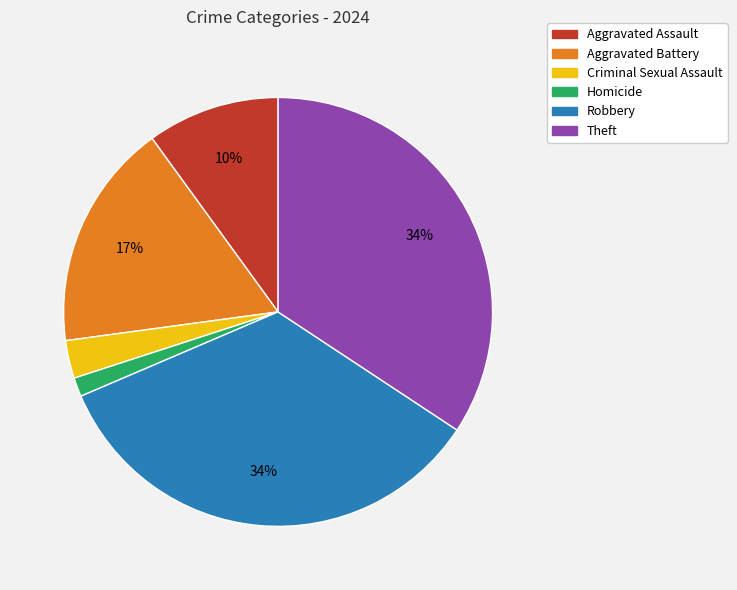

Is Robbery the majority of the pie?

No